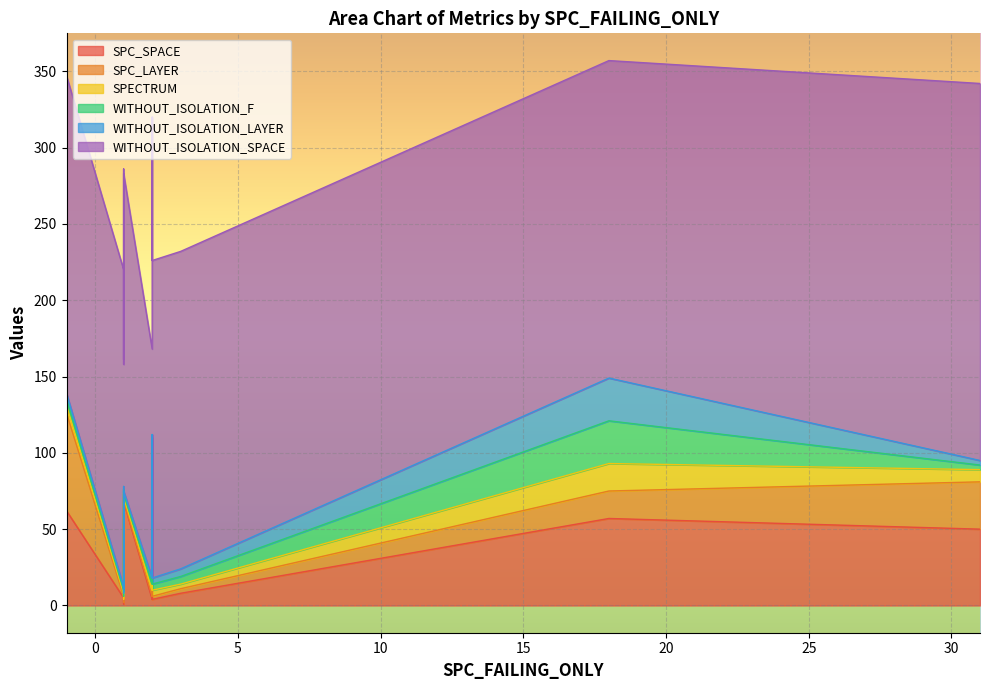

How many distinct data groups are displayed?

6